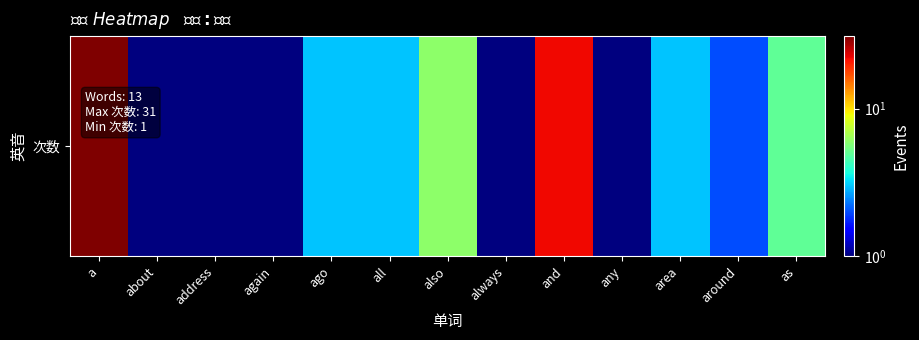

How many data points does each series have?

13